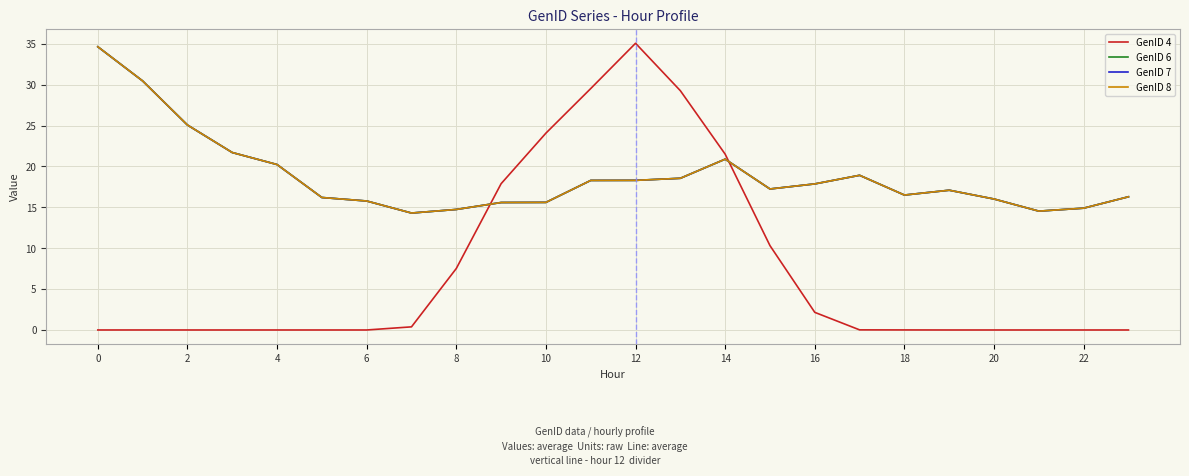

Is this an area chart (filled region under the line)?

No